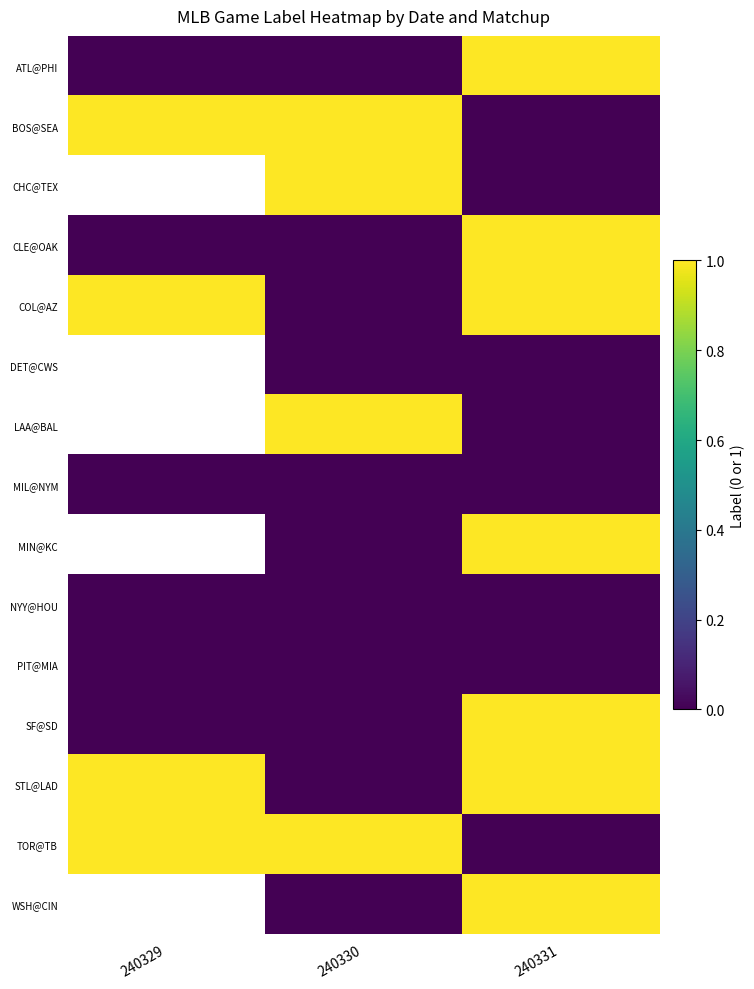

What is the difference between the maximum and minimum values in the STL@LAD series?

1.0